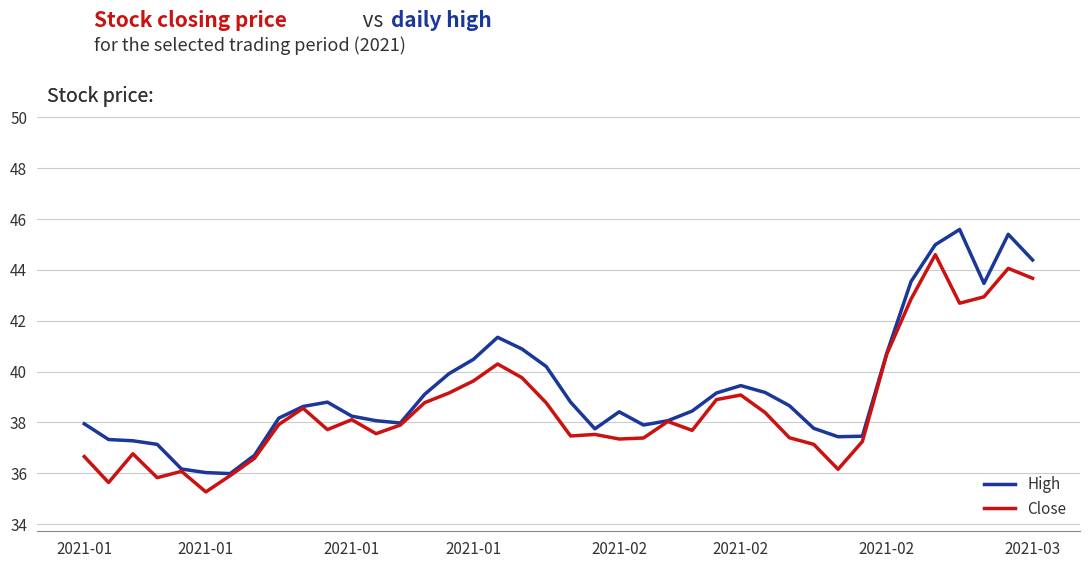

True or false: High has more than 2 interior local peaks.

True